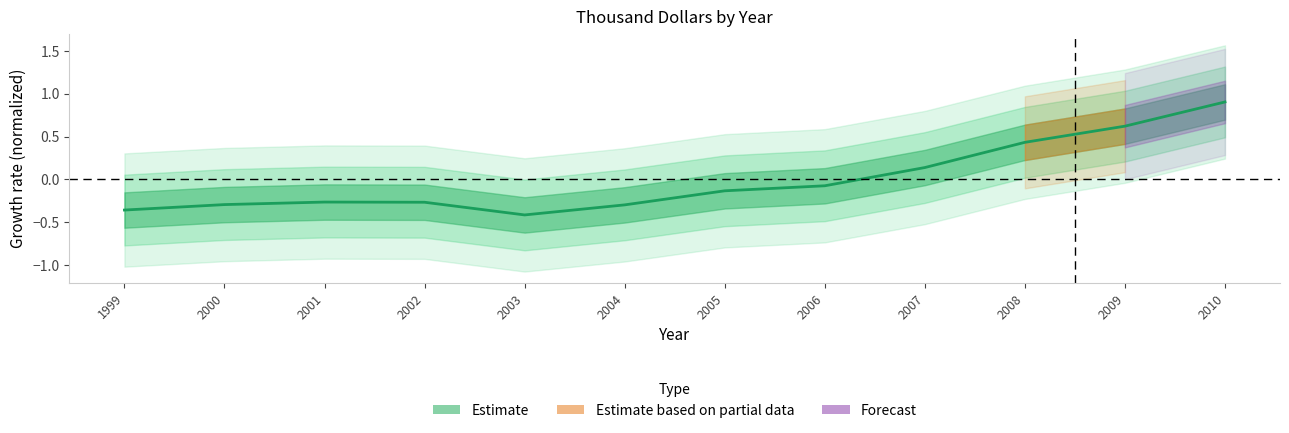

Which label corresponds to the smallest value in the chart?

2003